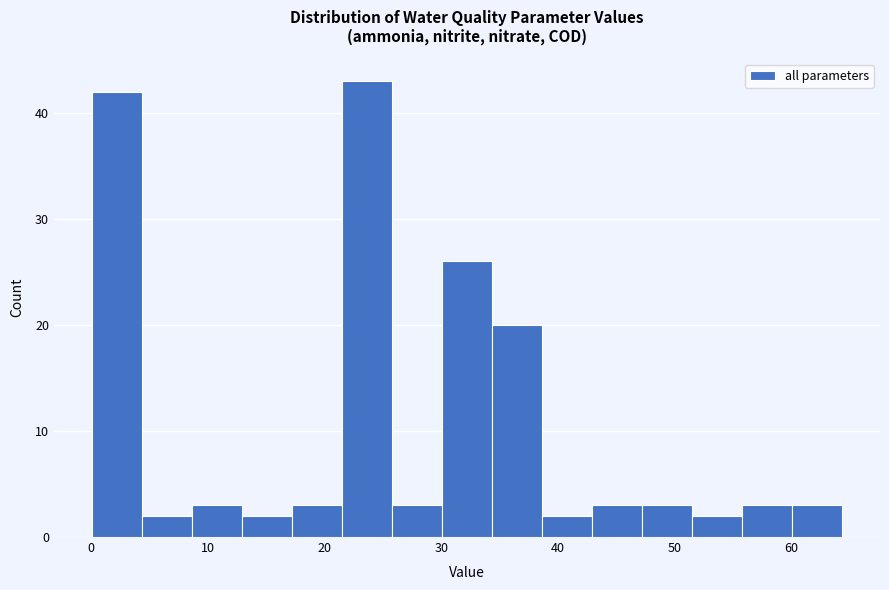

How tall is the bar that spans 51 to 56 on the x-axis? Neither the bar edges nor the heights are printed on the chart, so give them approximately, as read against the axes.

2